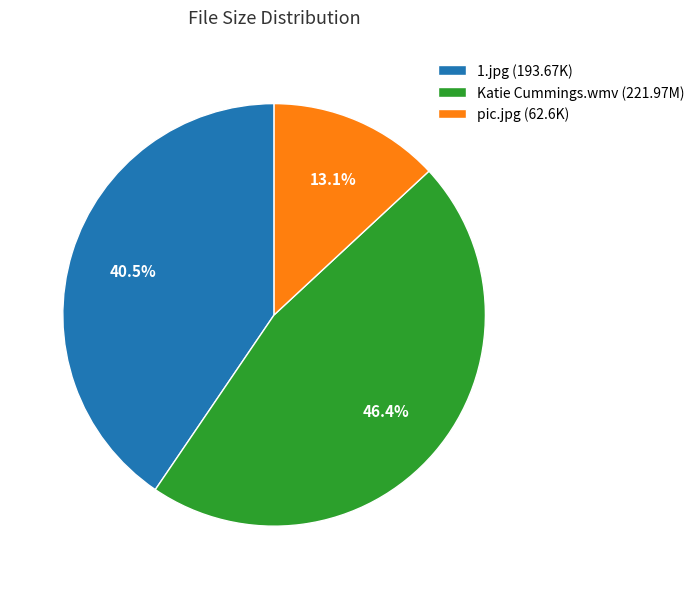

What is the largest slice in the pie chart?

Katie Cummings.wmv